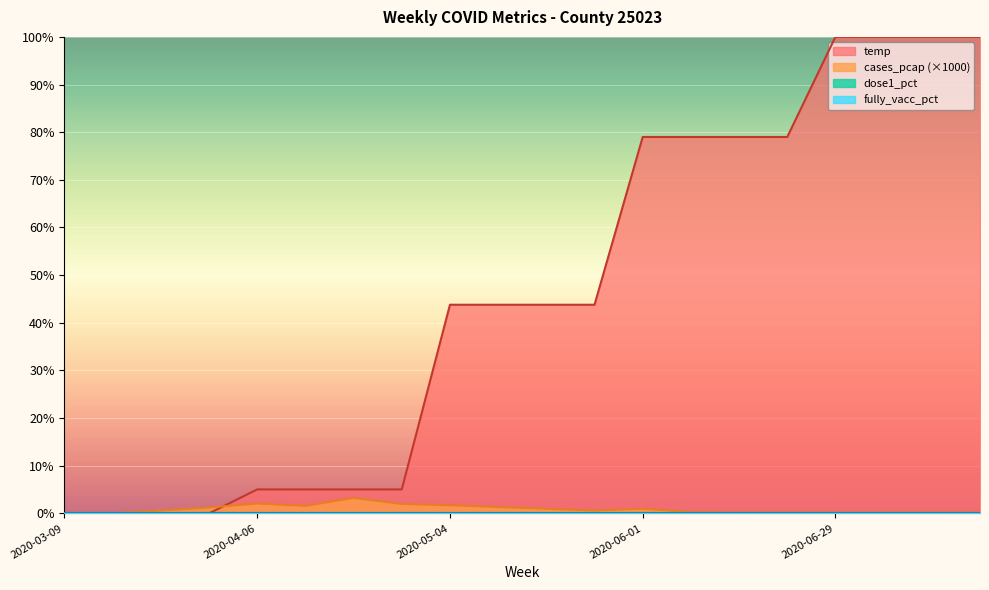

Which series changed the most between 2020-05-18 and 2020-06-08?

temp